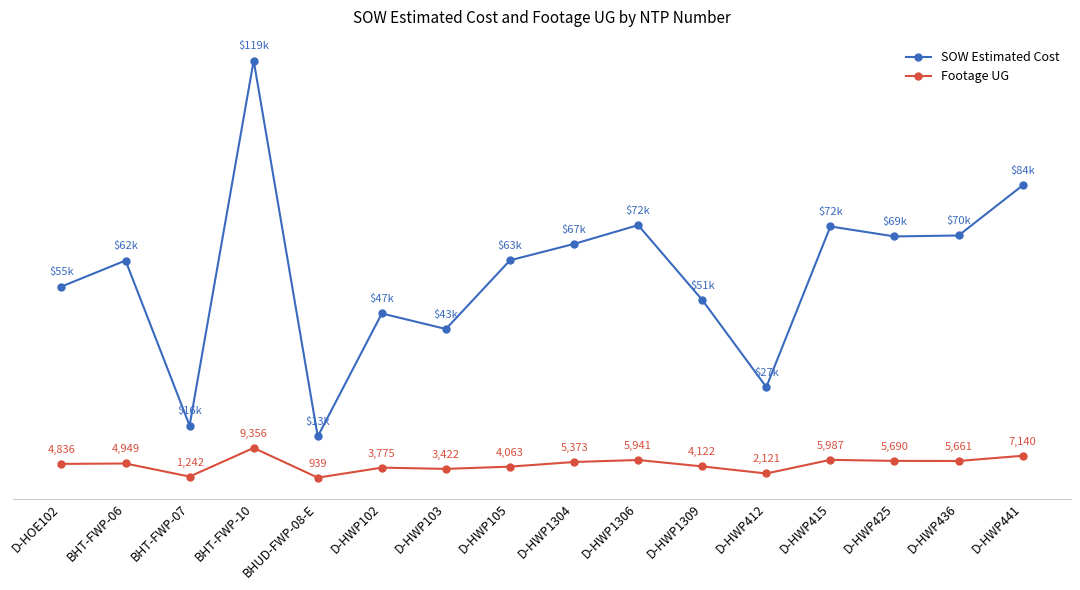

List the series in order of their peak value, highest first.

SOW Estimated Cost, Footage UG